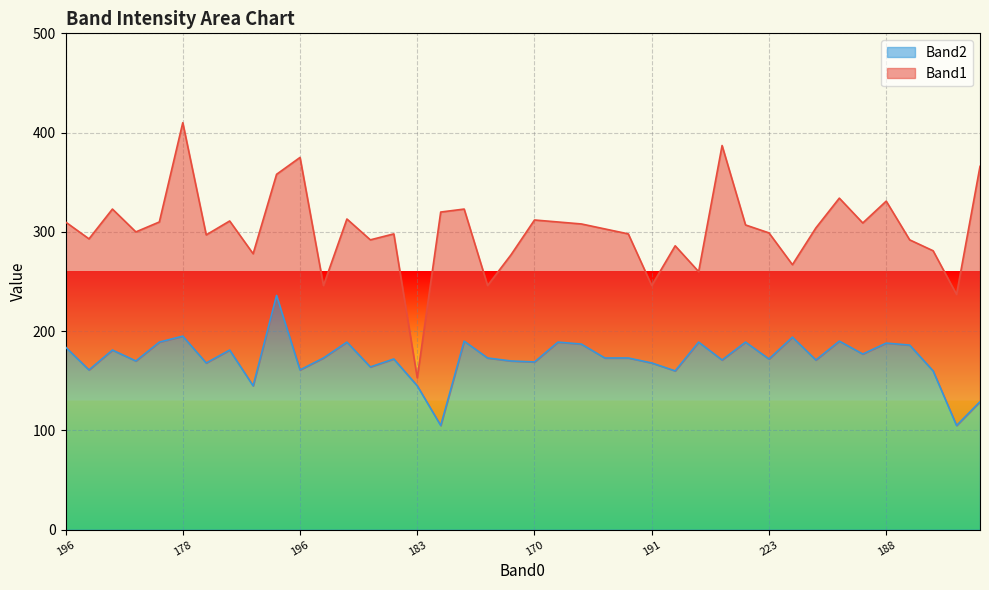

What is the change in value from 21 to 23?

-16